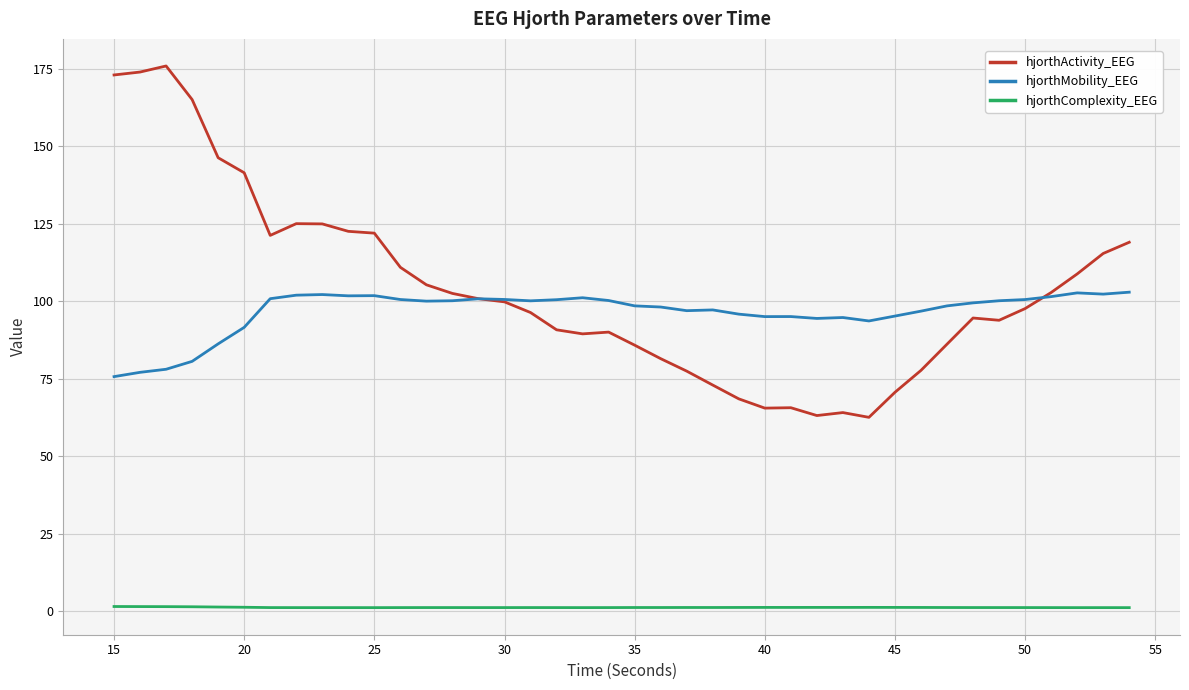

Rank the series by their maximum value, from highest to lowest.

hjorthActivity_EEG, hjorthMobility_EEG, hjorthComplexity_EEG